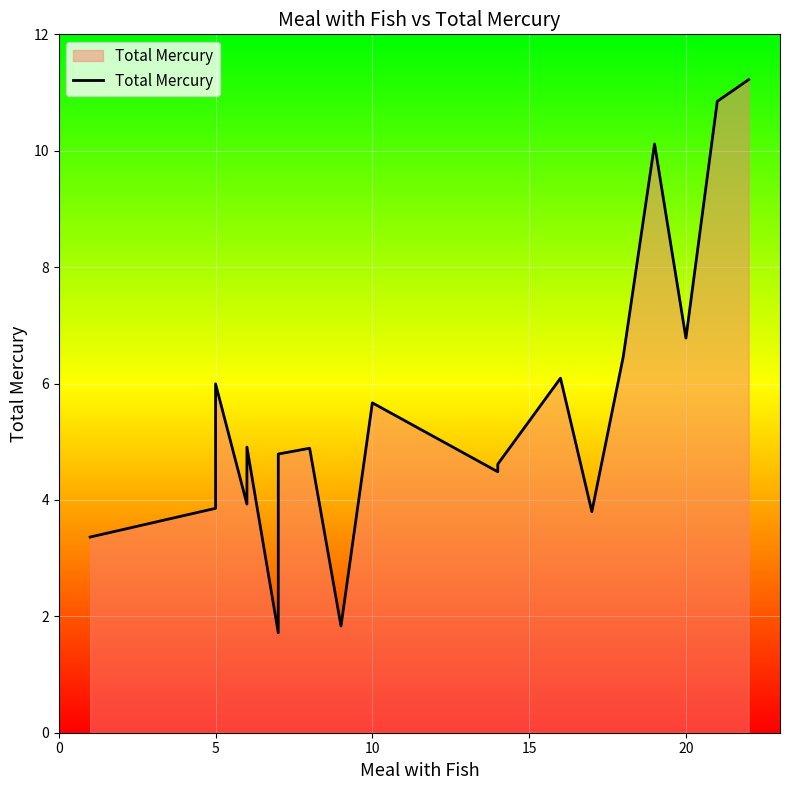

Is it true that the value at 5 is 5.7?

False